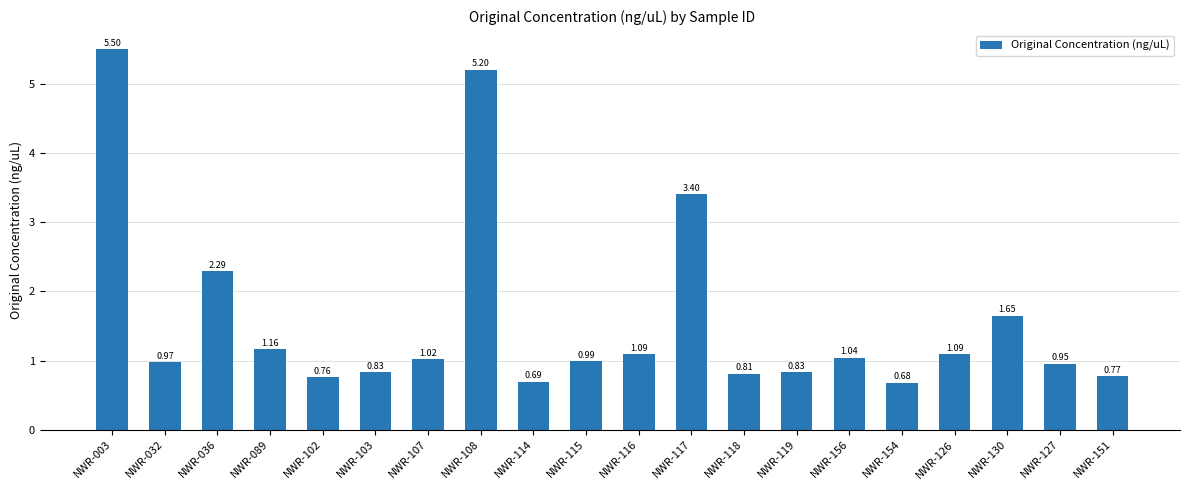

What is the label of the 7th bar from the right?

NWR-119